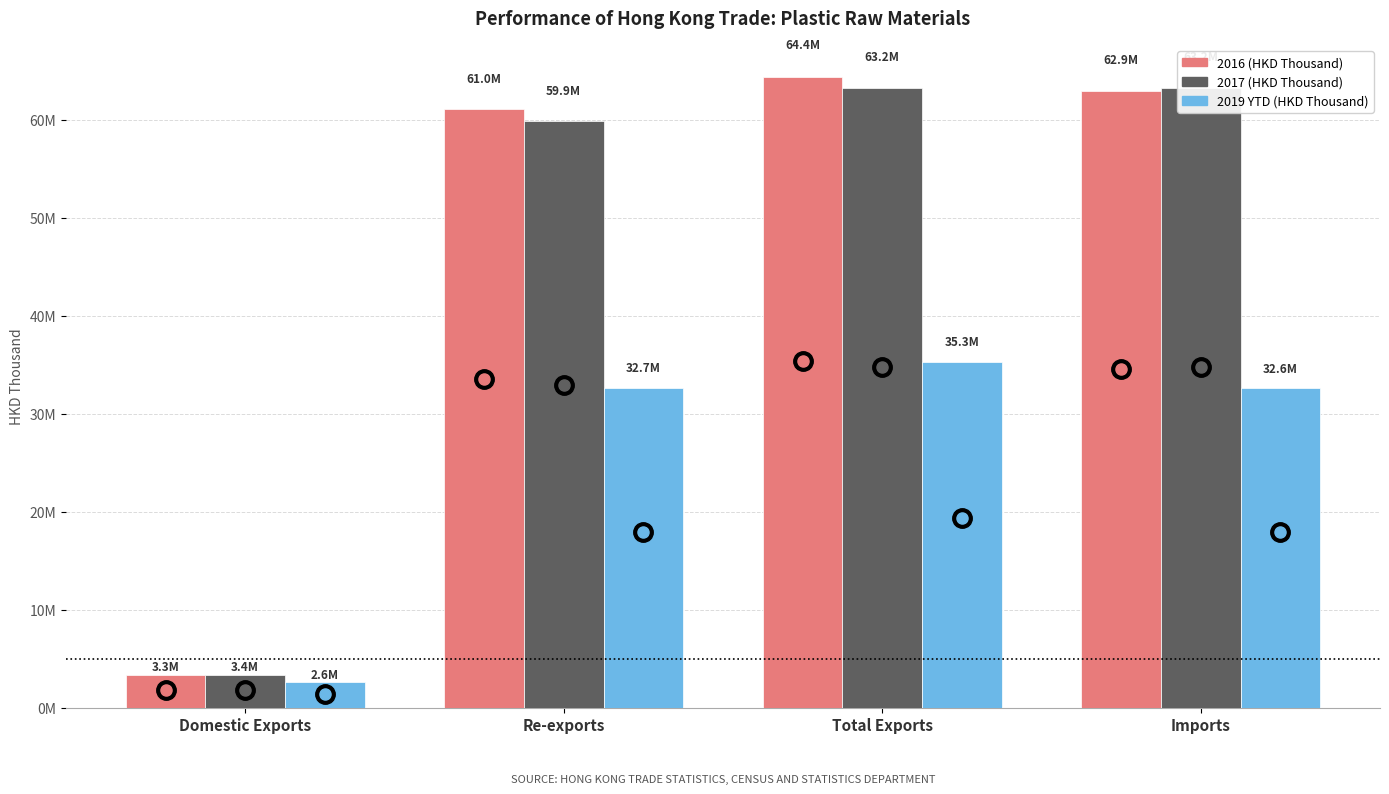

Are the bars horizontal?

No